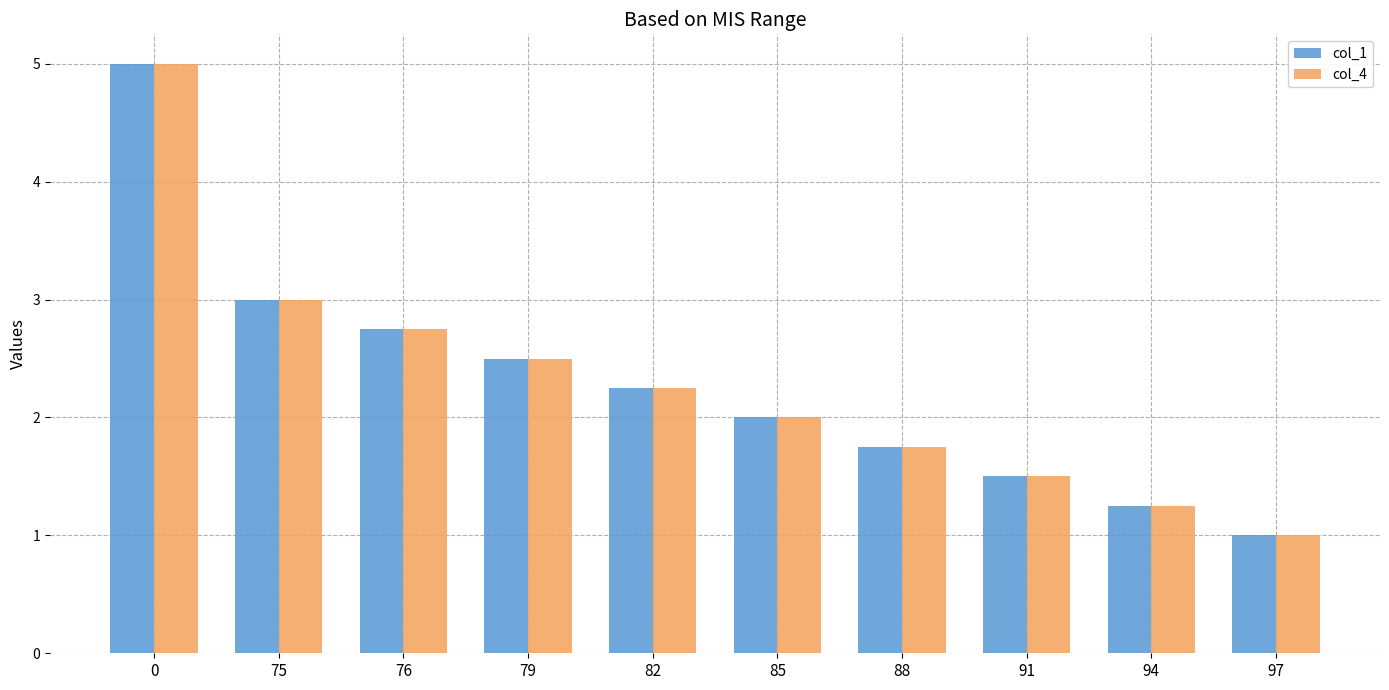

What is the lowest value of the col_4 series?

1.0